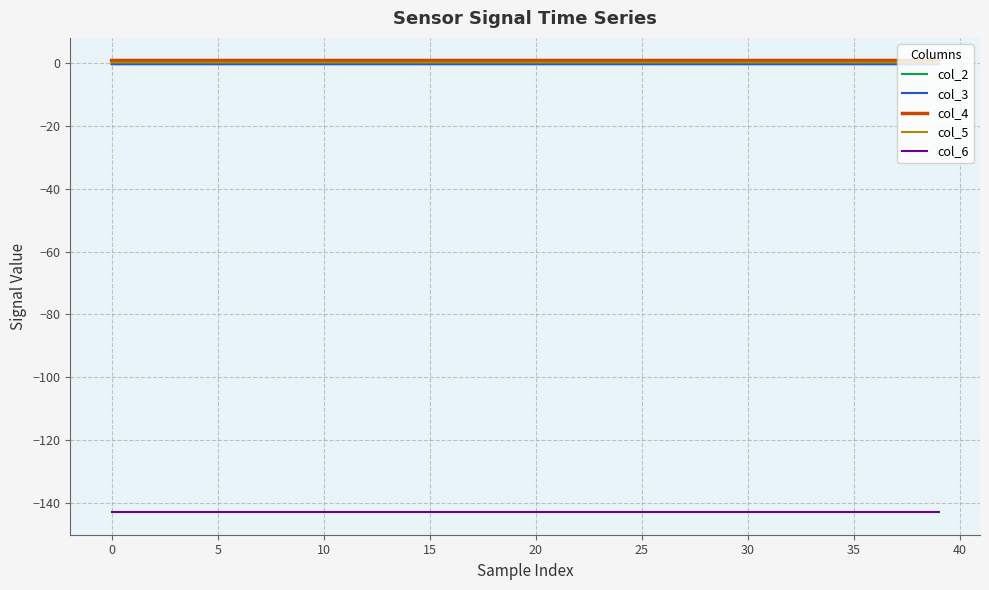

What is the greatest value displayed?

0.9